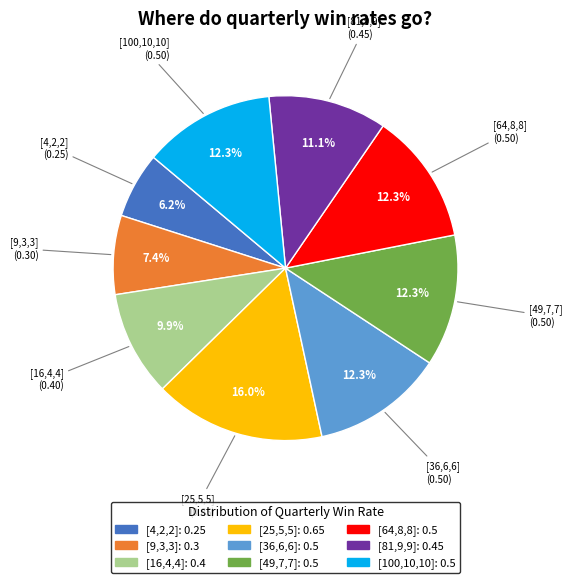

Which category has the smallest portion of the pie?

[4,2,2]